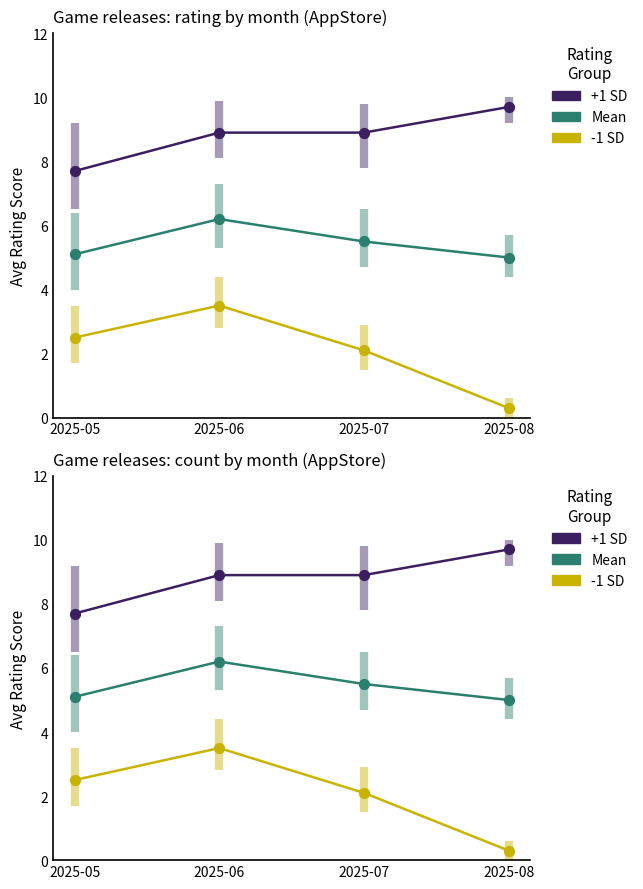

At how many categories does at least one series exceed 6?

4